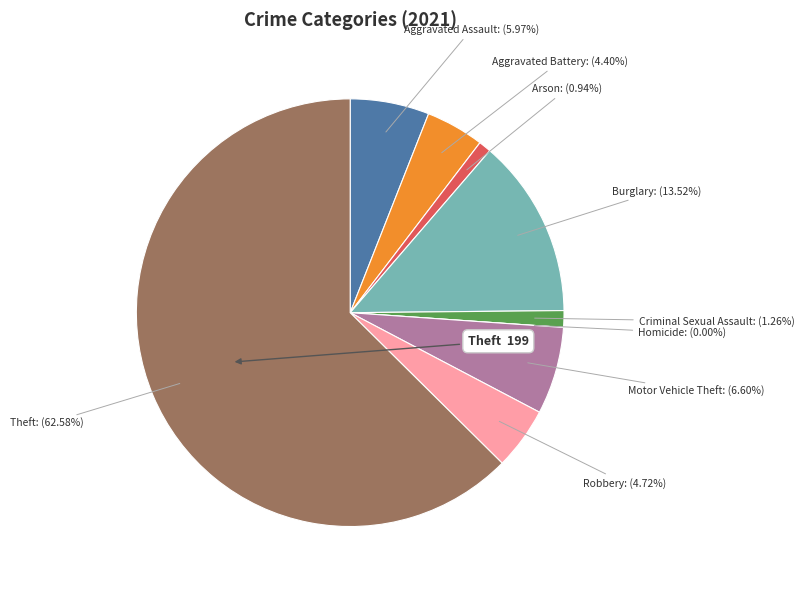

To the nearest percent, what is the difference between the largest and smallest slice percentages?

63%